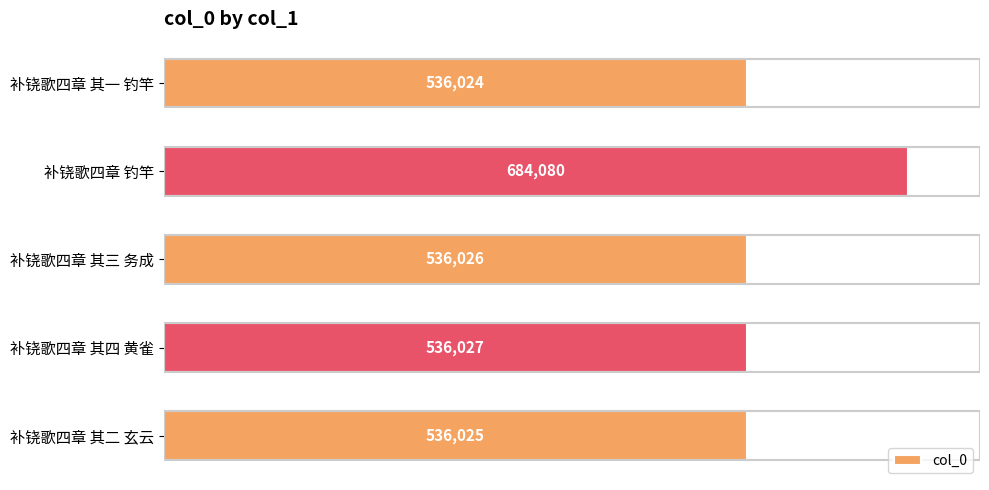

What is the difference between the maximum and second lowest values?

148055